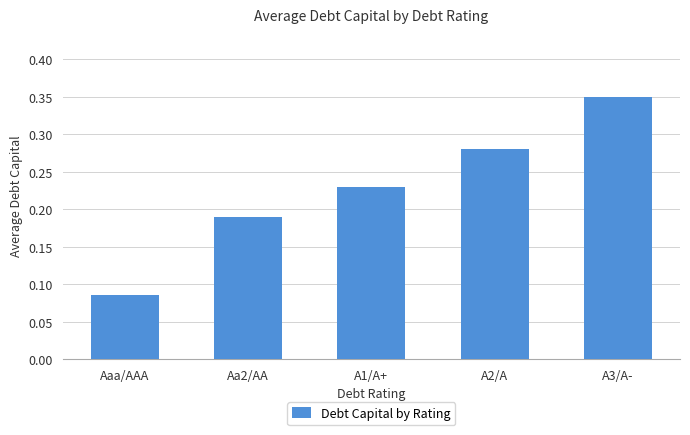

Between A1/A+ and Aa2/AA, which is larger?

A1/A+